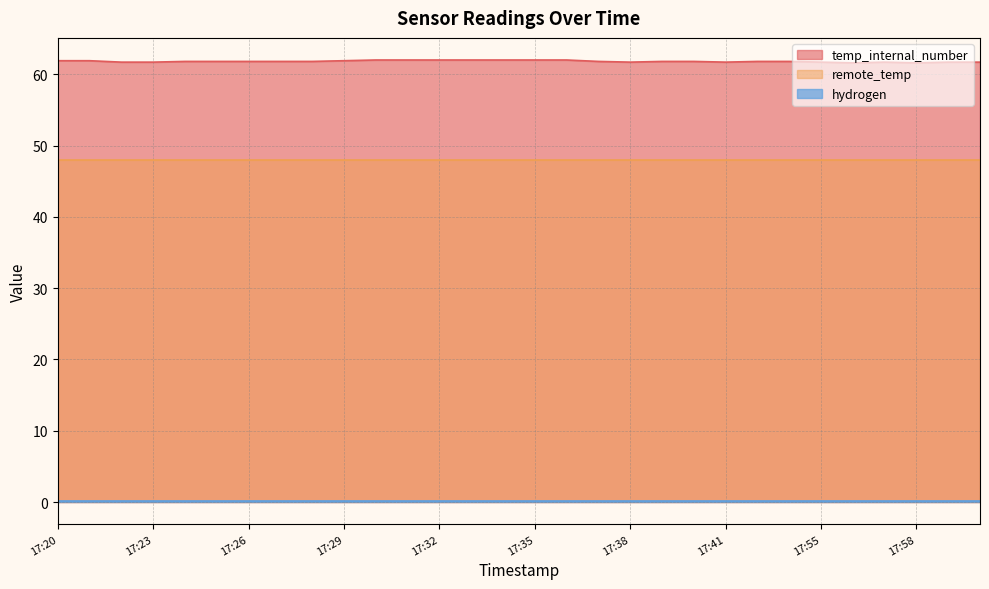

What is the label of the 6th point from the right?

17:55